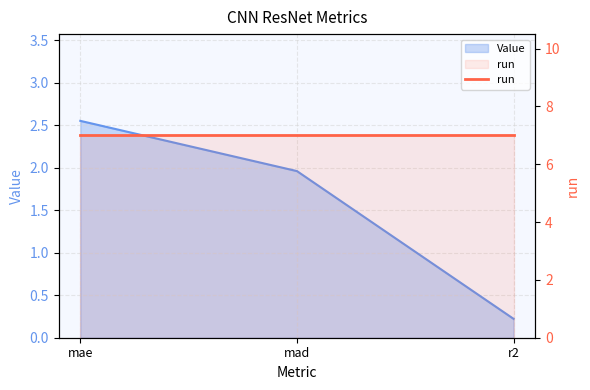

Approximately how many times larger is the value at mad compared to mae?

0.8